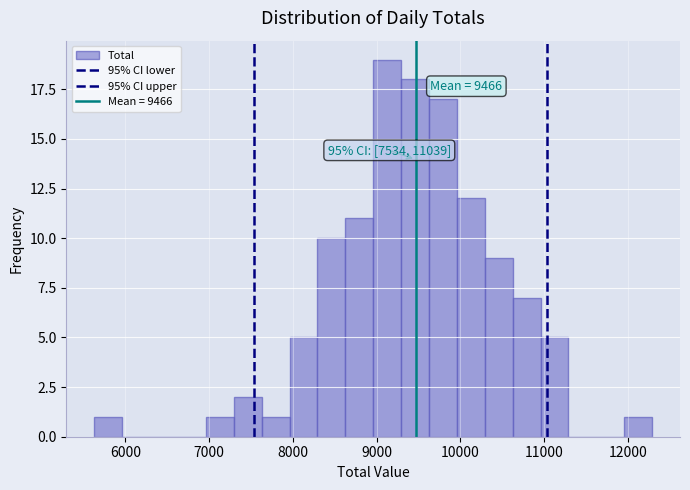

Around what value on the x-axis is the tallest bar? Give the approximate position of its centre, as read against the axis.

9100